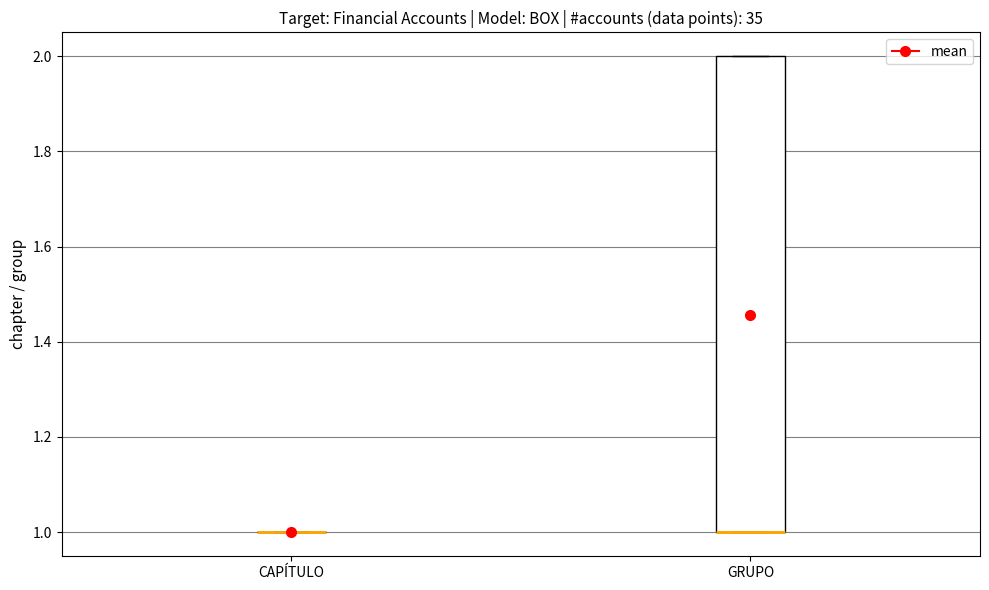

Which box is the tallest, from its lower edge to its upper edge?

GRUPO